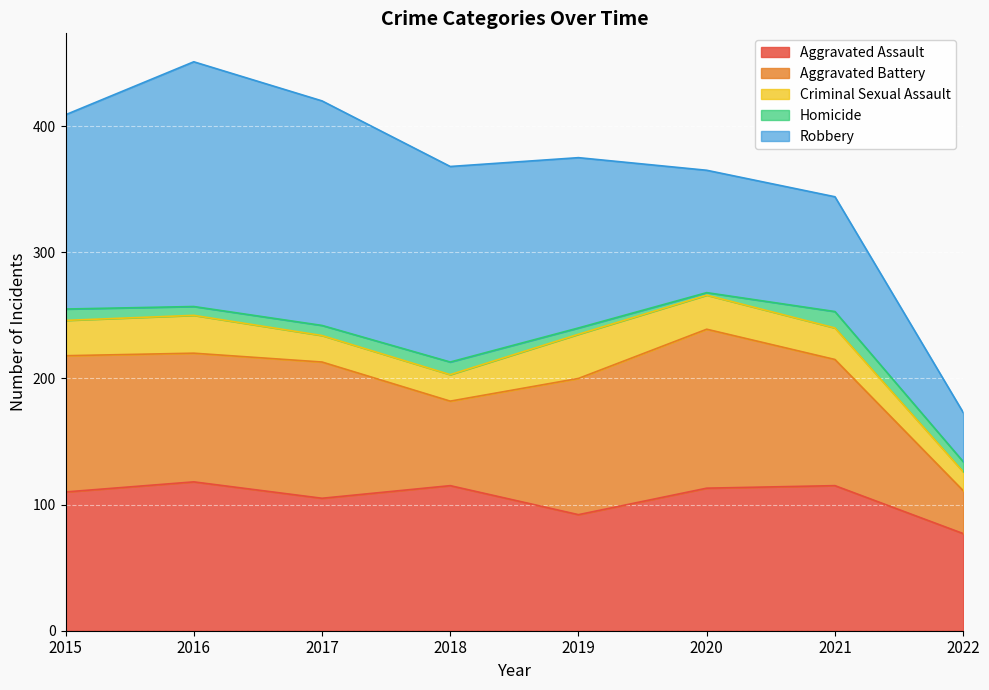

What is the value of the Robbery point at the 6th from the left?

97